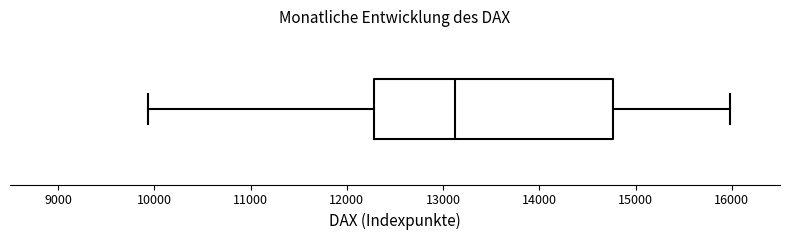

Read this box plot against the x-axis: the position of the median line, the range covered by the box, and the ends of both whiskers. The values are not printed on the chart, so give them approximately, as read against the axis.

median 13100, box 12300 to 14800, whiskers 9900 to 16000